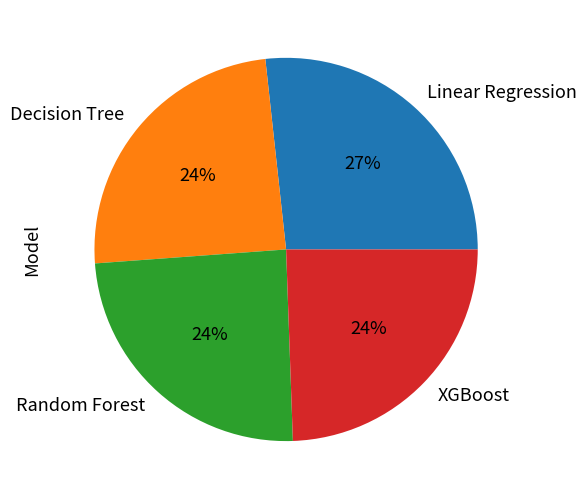

How many segments does this pie chart have?

4